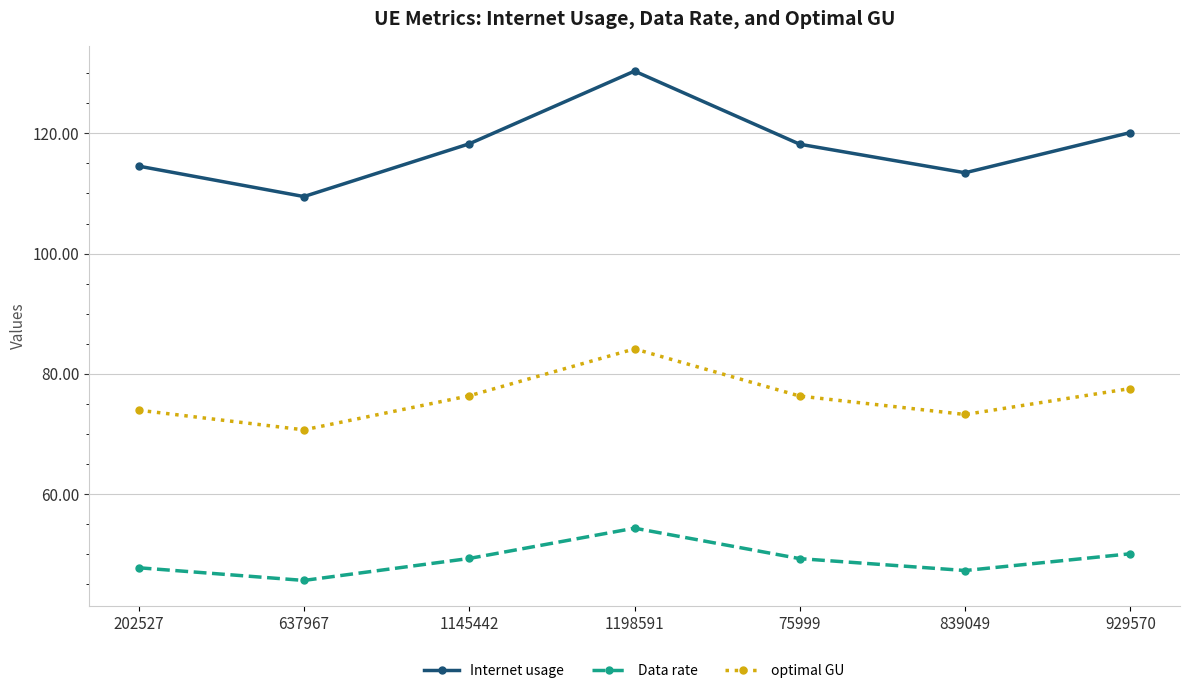

Which series has the largest range (max minus min)?

Internet usage